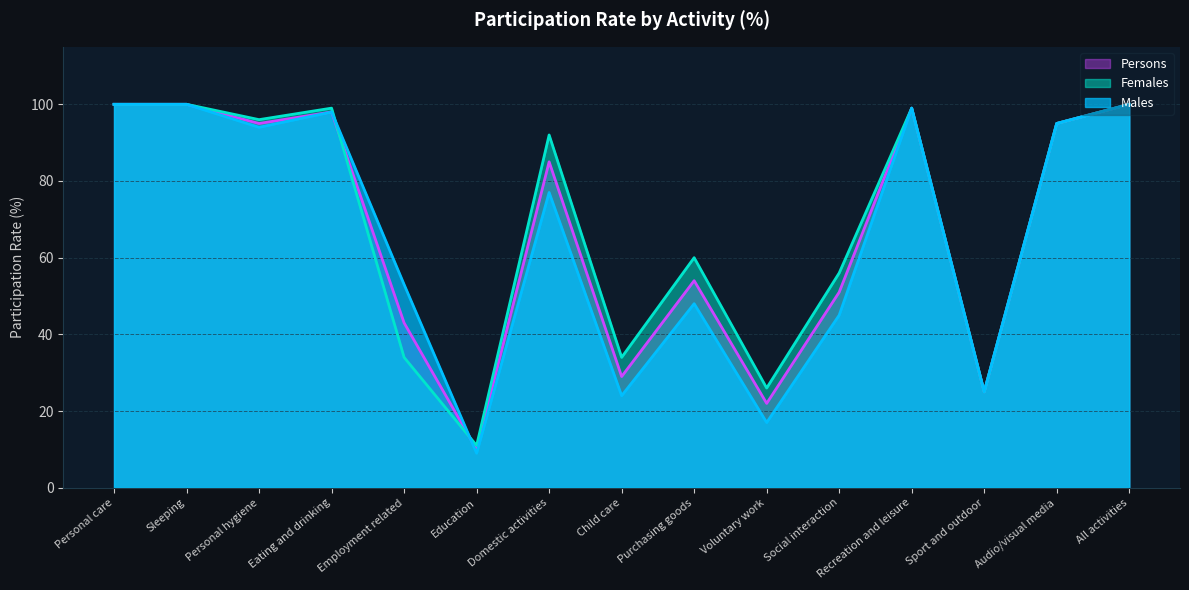

Count the number of data series in this chart.

3